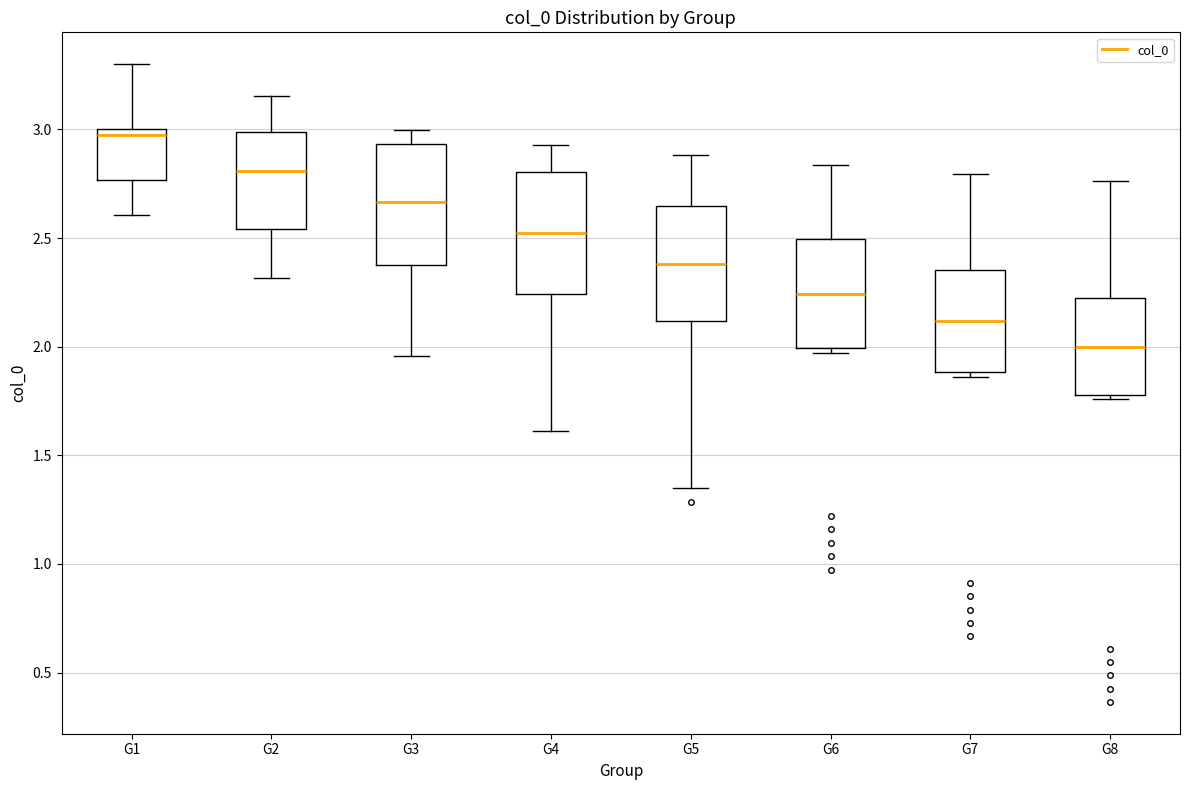

Which box has the lowest median line?

G8